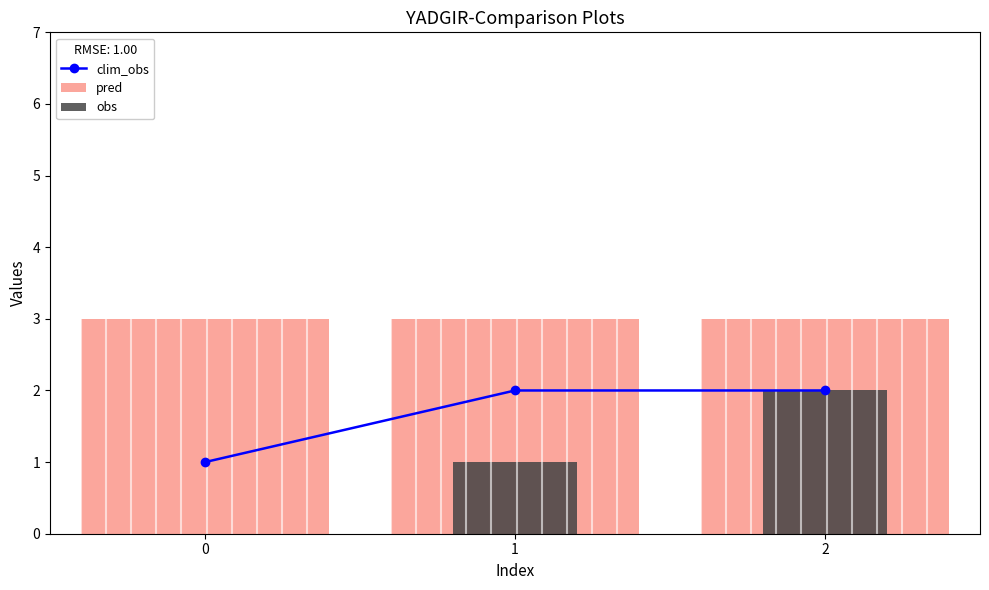

What is the value of the clim_obs bar at the 3rd from the left?

2